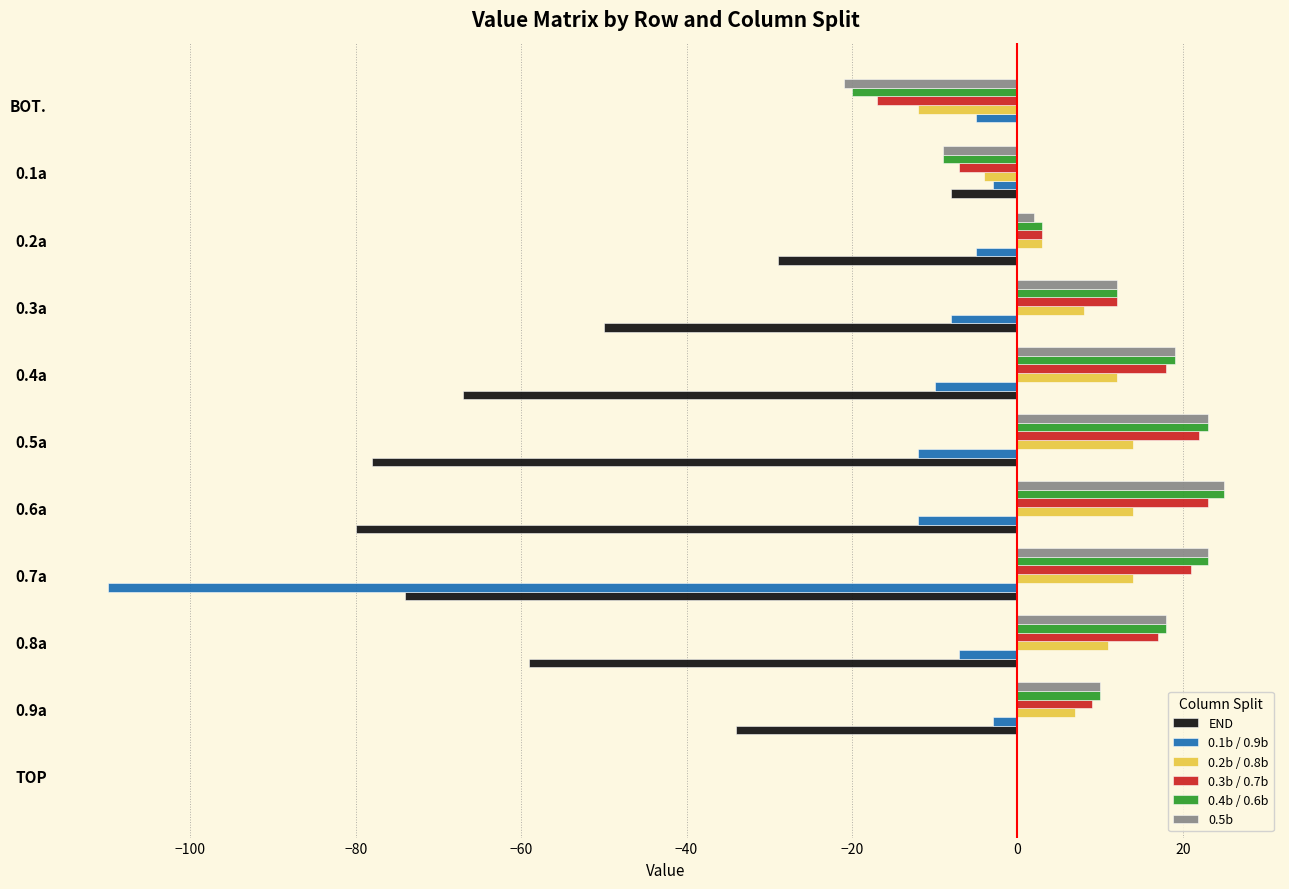

Is the value of END at 0.1a greater than the value of 0.1b / 0.9b at 0.5a?

Yes